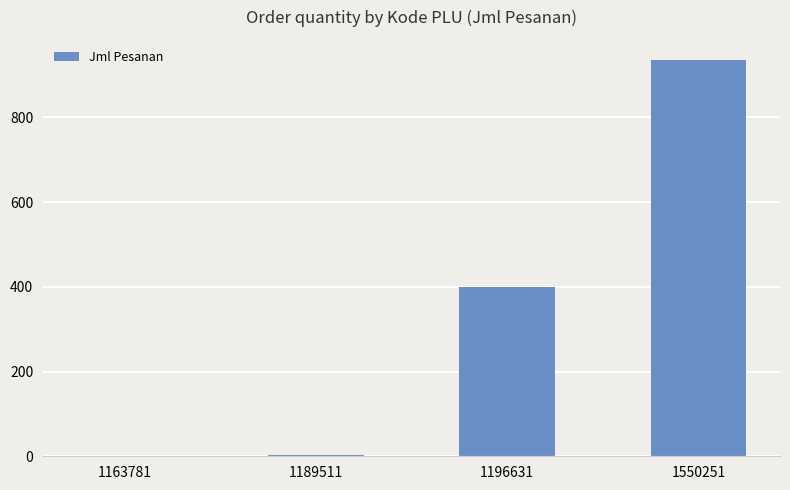

The chart shows a value of 400 at 1196631. True or false?

True